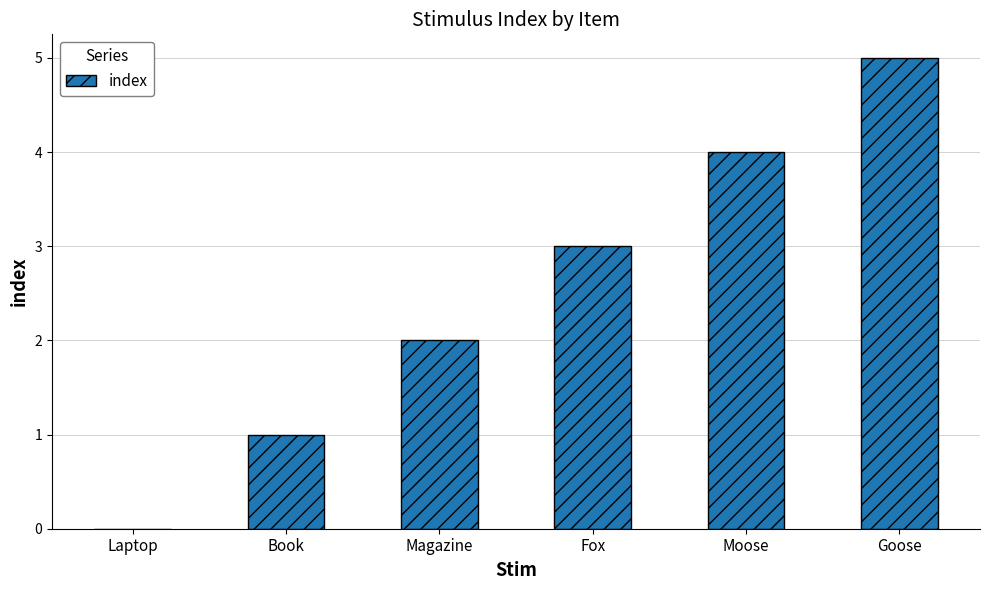

What is the sum of the values at Goose and Magazine?

7